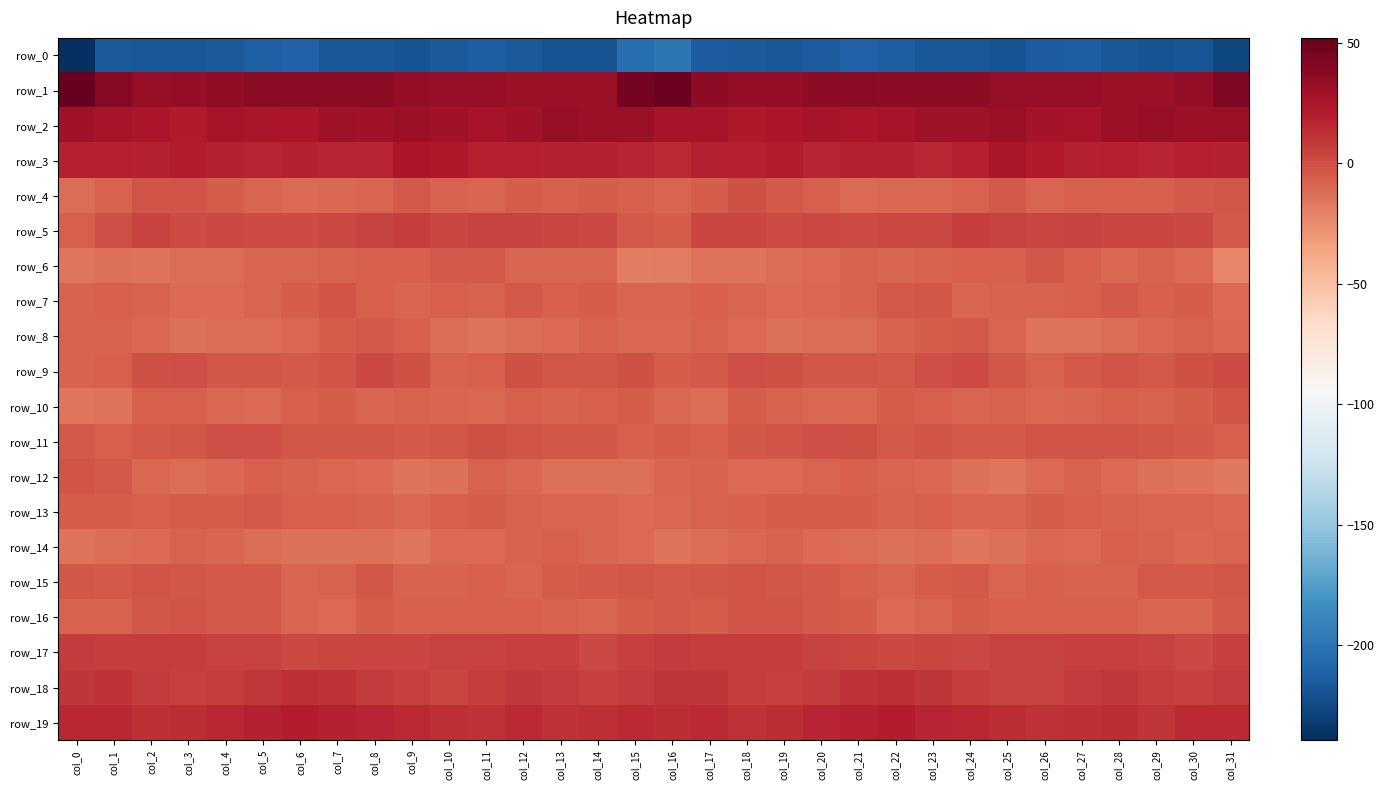

Which series changed the most between col_16 and col_26?

row_0